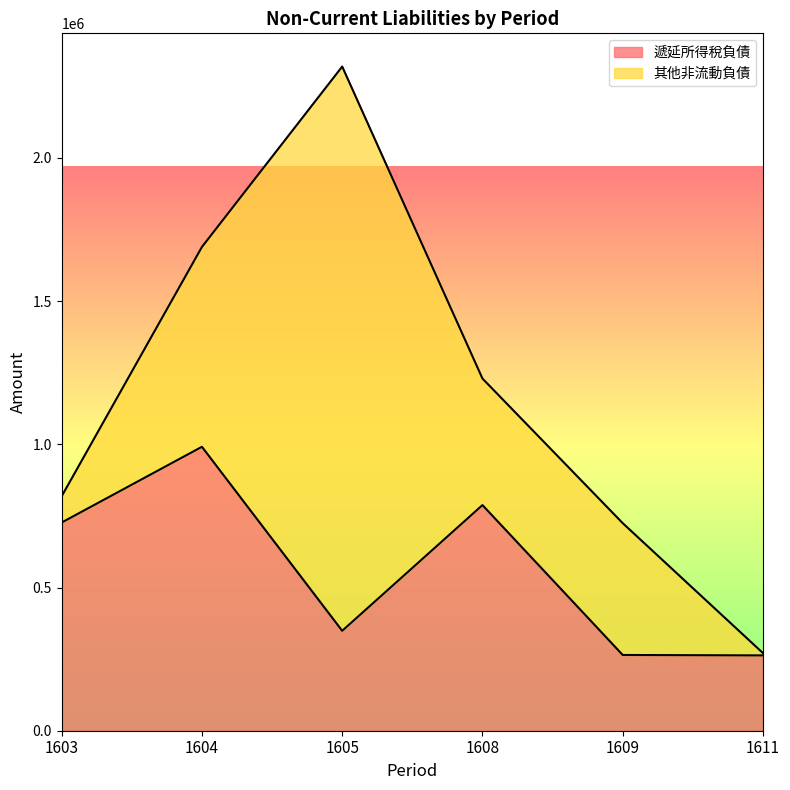

List the labels in order of value, smallest first.

1611, 1609, 1605, 1603, 1608, 1604